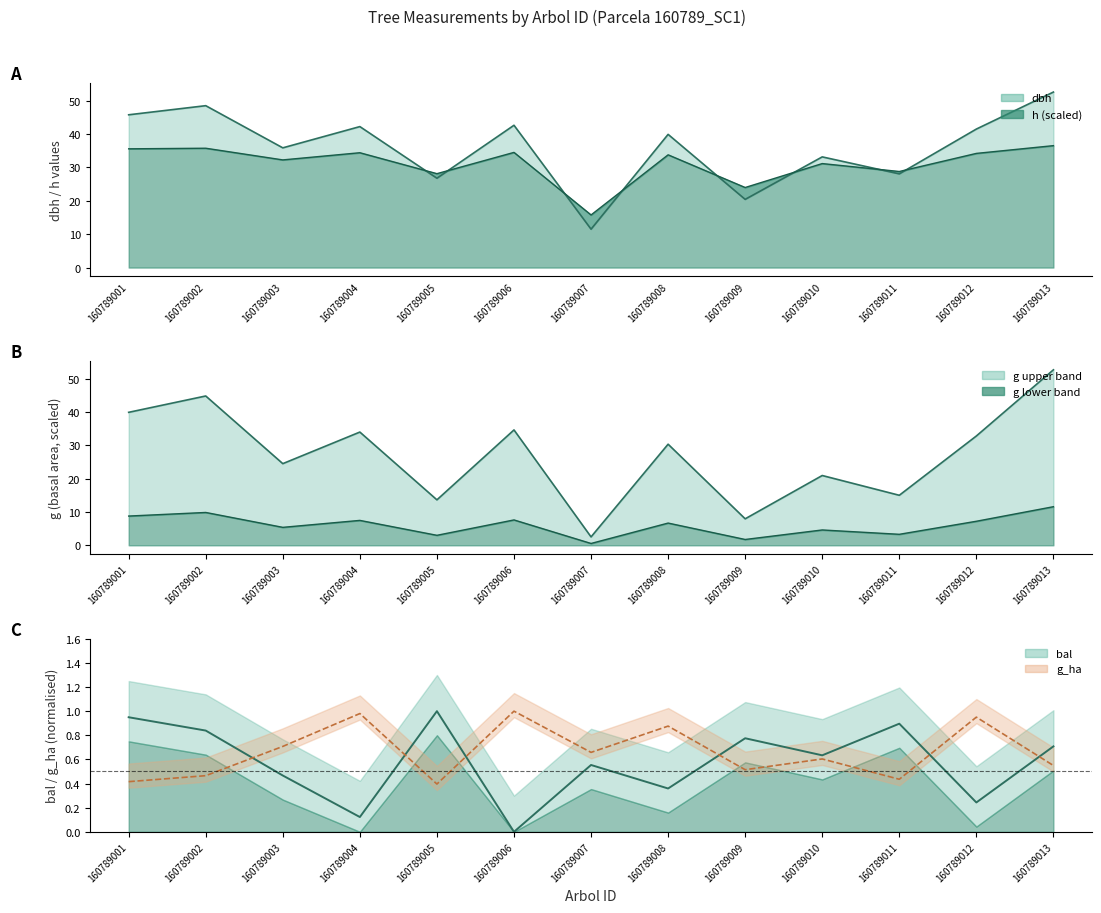

What is the difference between the g_ha values at 160789011 and 160789010?

0.2